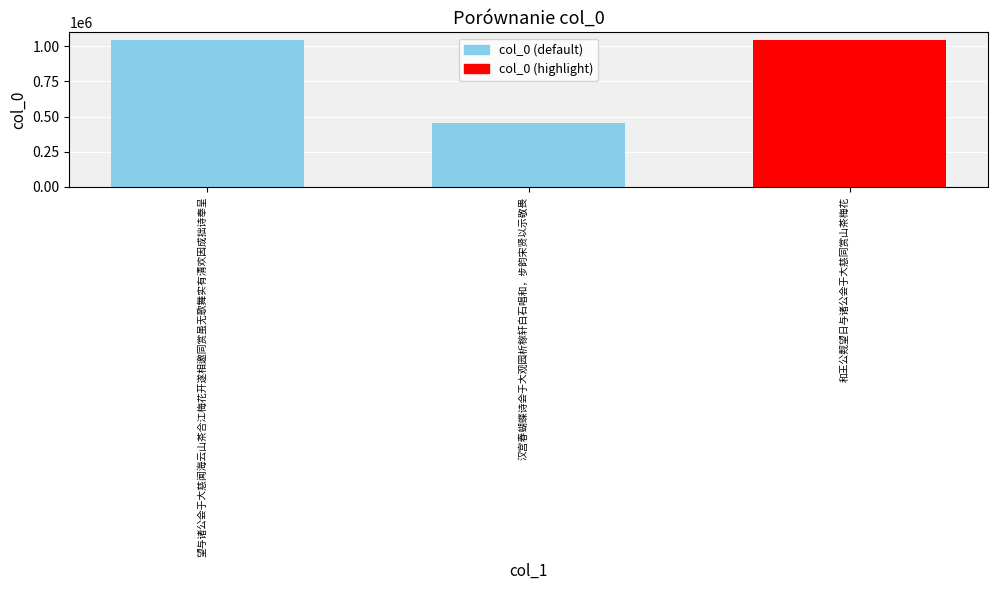

What is the value of the 3rd bar from the left?

1047208